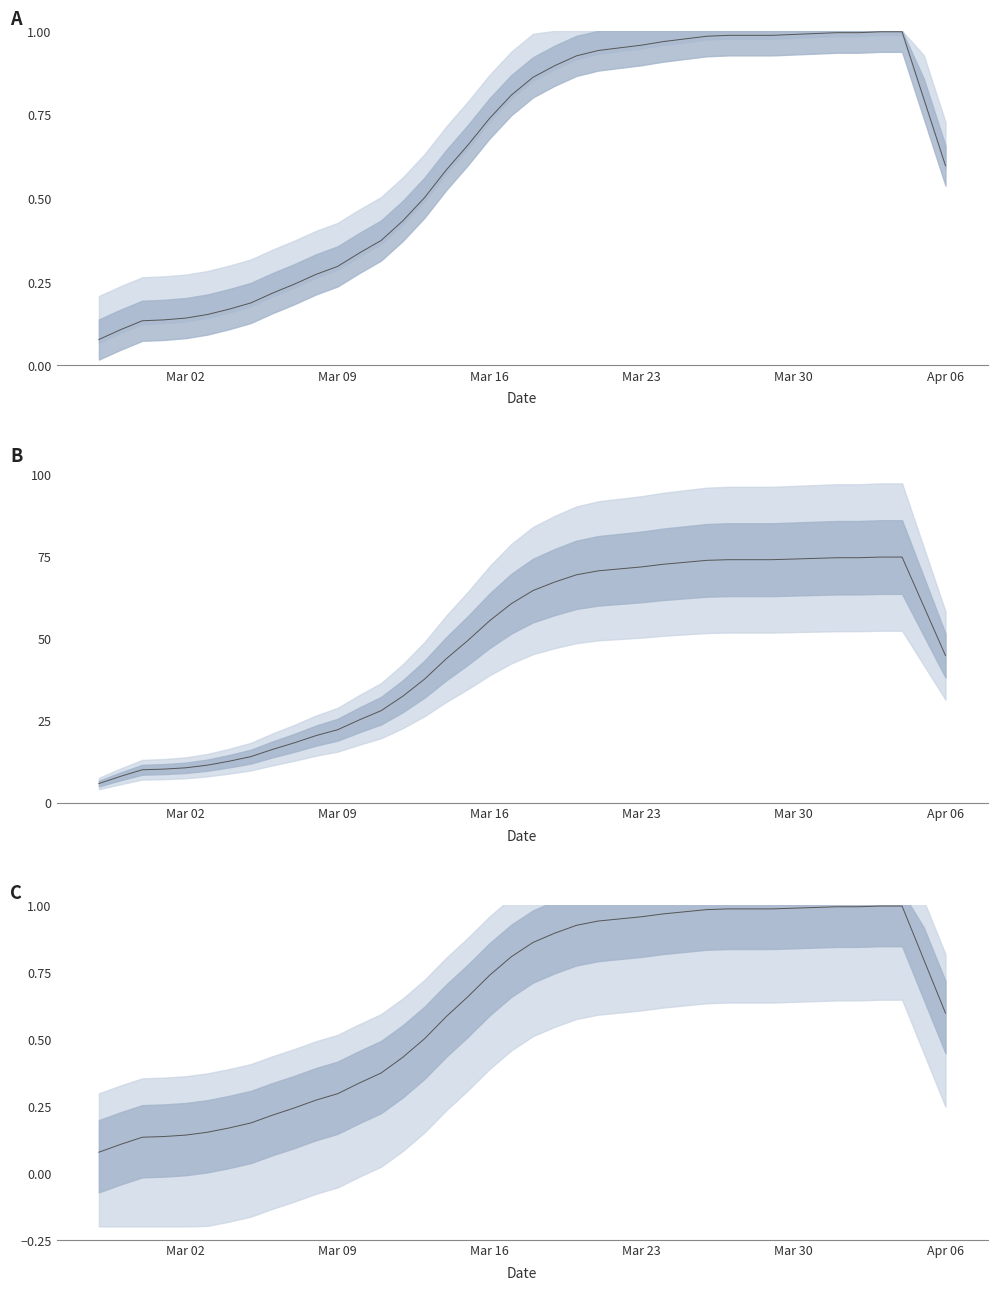

Reading right to left, extract all data points from this chart.

0.6	0.8	1.0	1.0	1.0	1.0	1.0	1.0	1.0	1.0	1.0	1.0	1.0	1.0	1.0	0.9	0.9	0.9	0.9	0.9	0.8	0.7	0.7	0.6	0.5	0.4	0.4	0.3	0.3	0.3	0.2	0.2	0.2	0.2	0.2	0.1	0.1	0.1	0.1	0.1